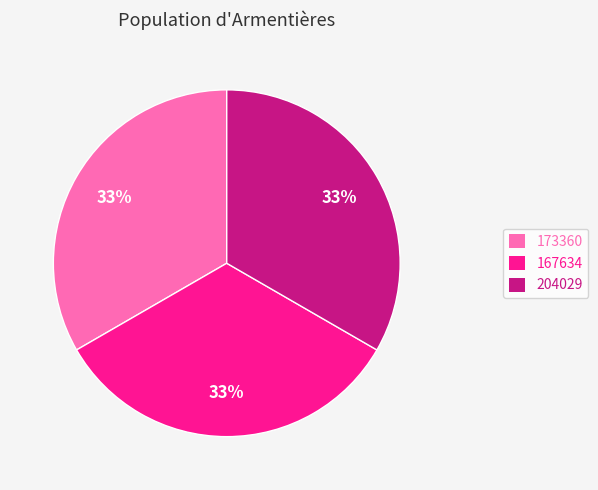

To the nearest percent, what percentage of the pie is 204029?

33%